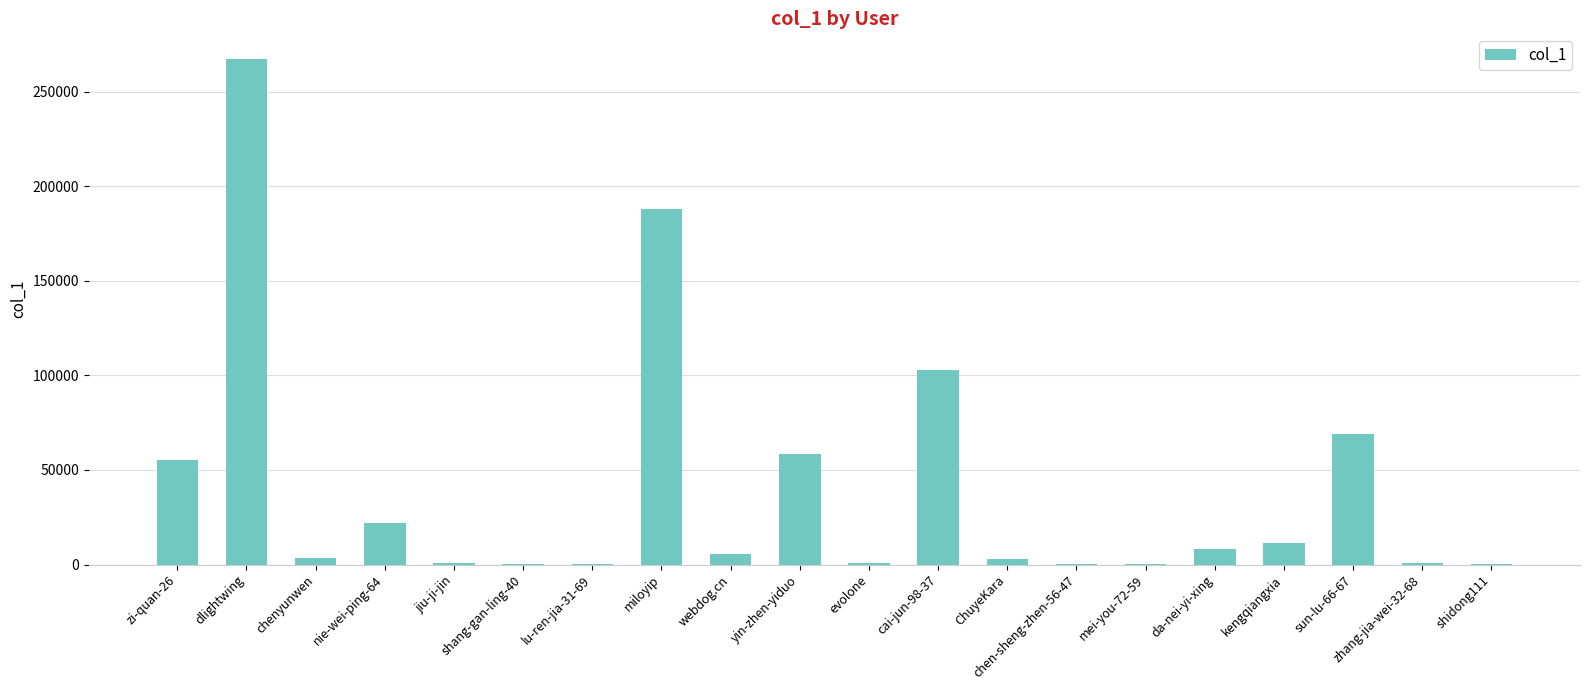

Which label corresponds to the largest value in the chart?

dlightwing